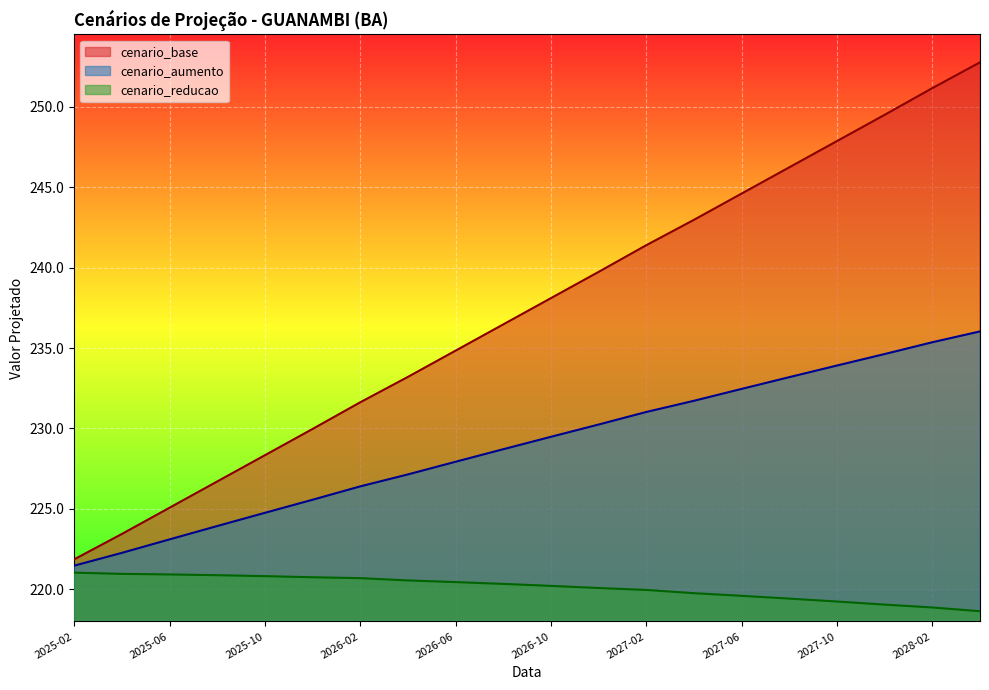

True or false: cenario_reducao and cenario_aumento cross at least once.

False